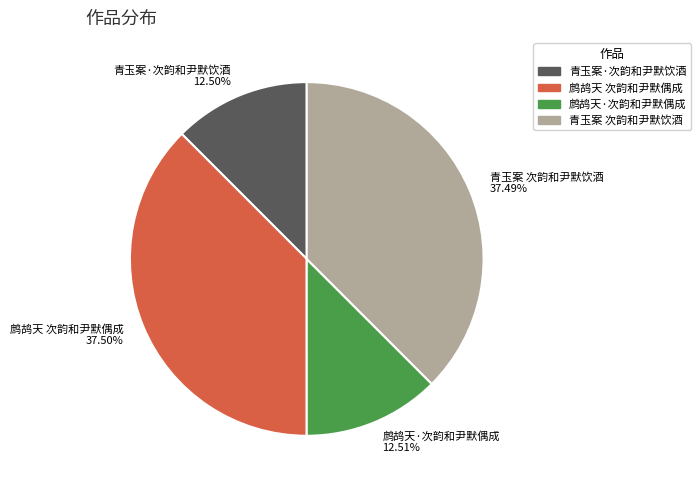

How many slices are in this pie chart?

4